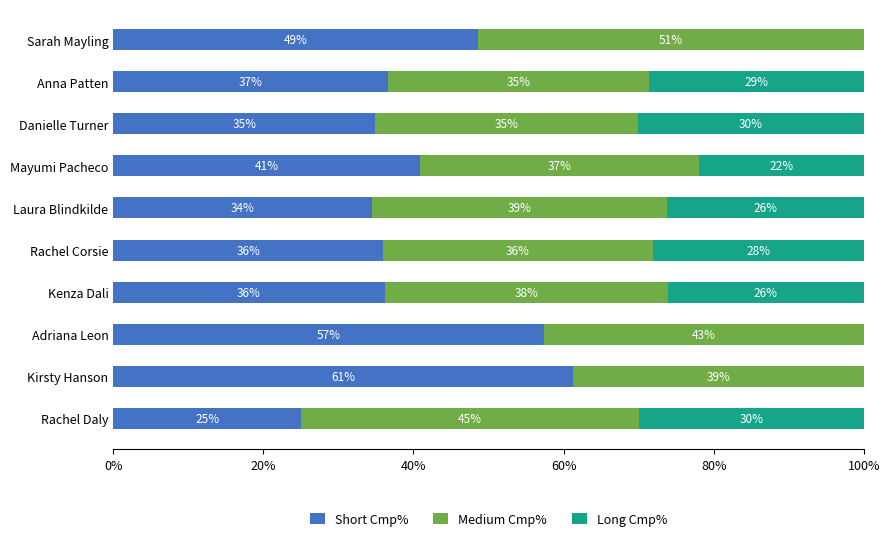

Which category has the highest value in the Short Cmp% series?

Kirsty Hanson